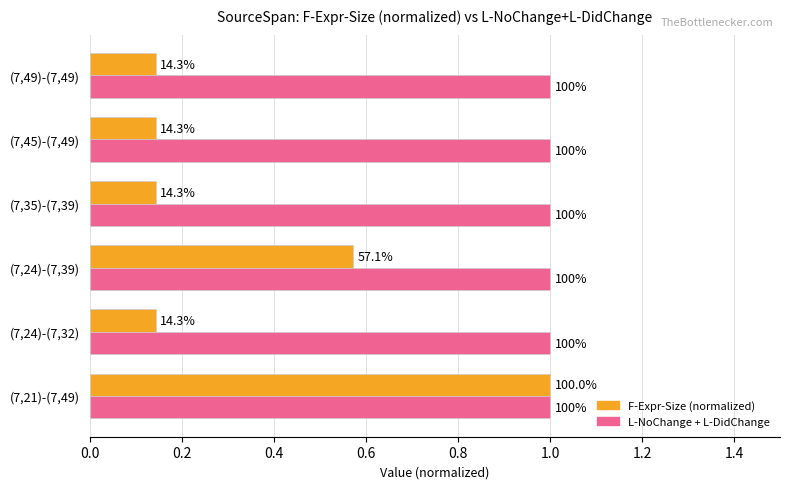

What are all the series names shown in the legend?

F-Expr-Size (normalized), L-NoChange + L-DidChange